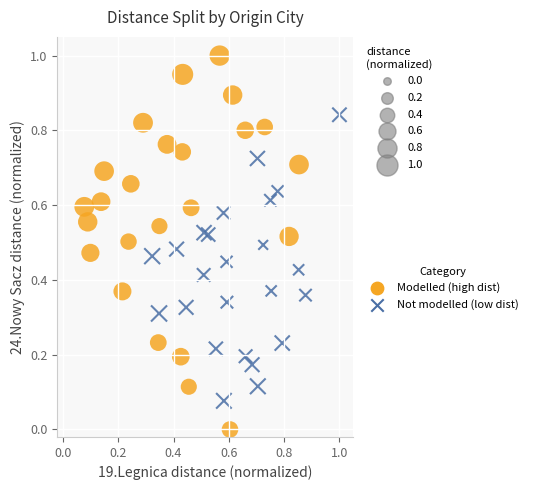

Which series reaches the maximum Y coordinate?

Modelled (high dist)